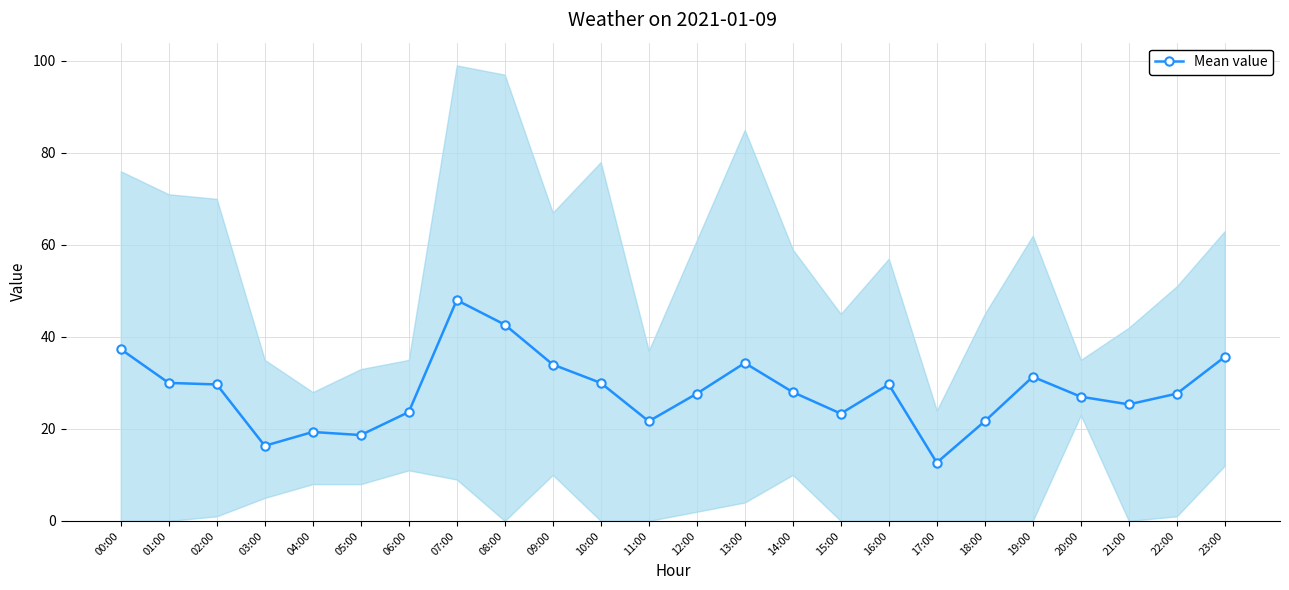

What position from the left is 18:00?

19